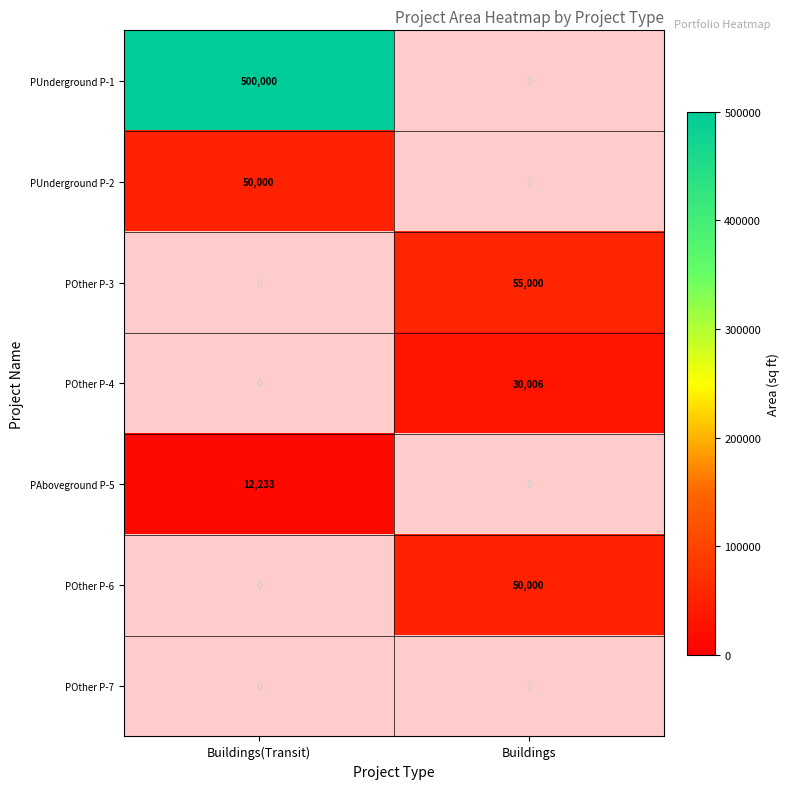

Is it true that PUnderground P-2 equals 30952 at Buildings(Transit)?

False